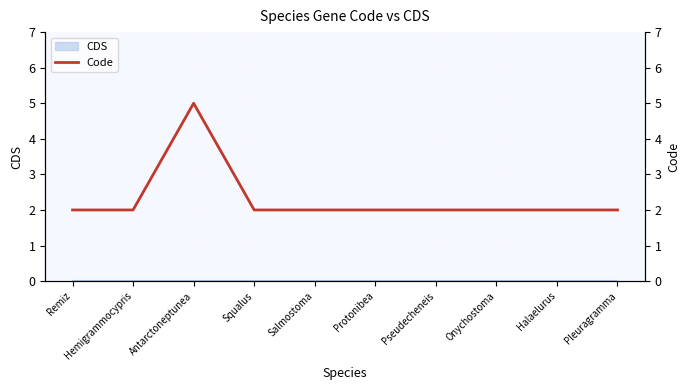

At which category does the chart reach its peak across all series?

Antarctoneptunea